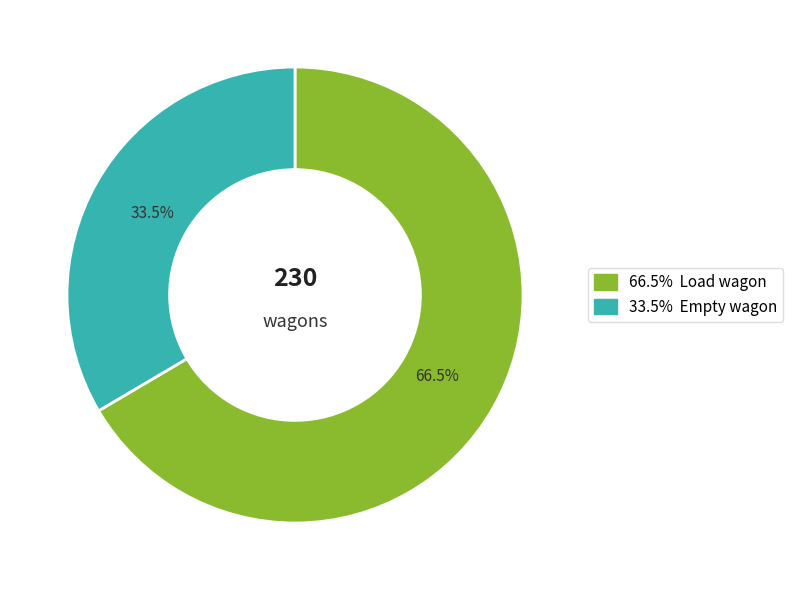

Is there a majority slice in this chart?

Yes